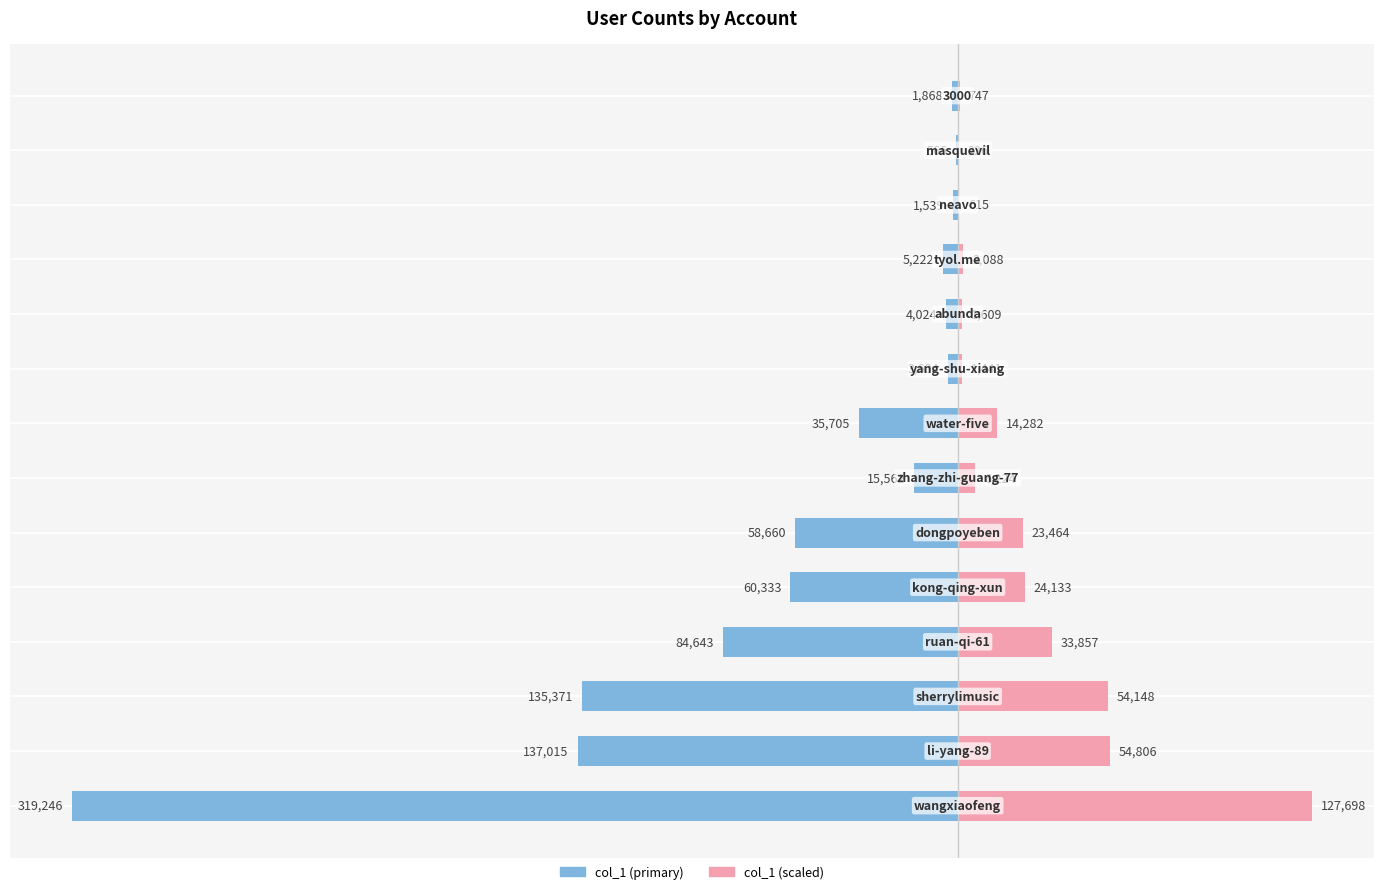

How many bars are there in each group?

2